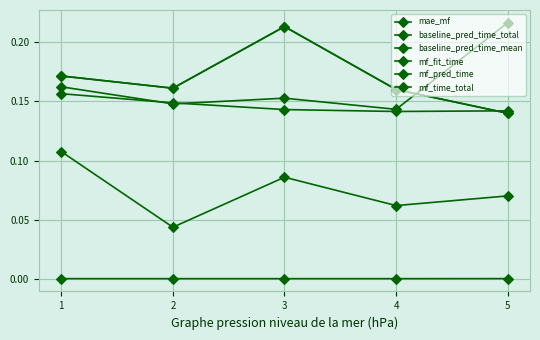

Does the chart have visible grid lines?

Yes